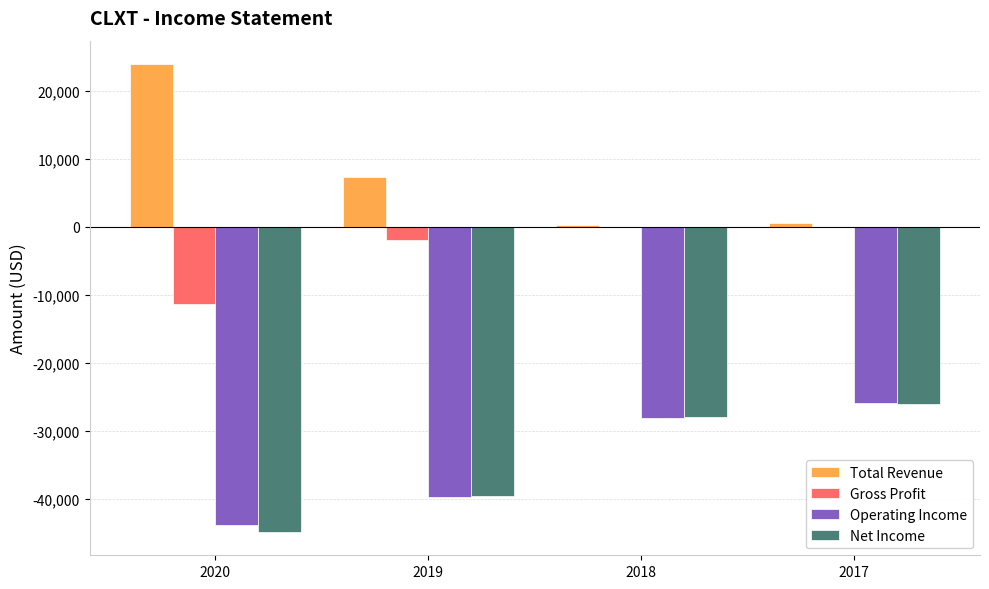

What is the maximum value shown in the chart?

23900